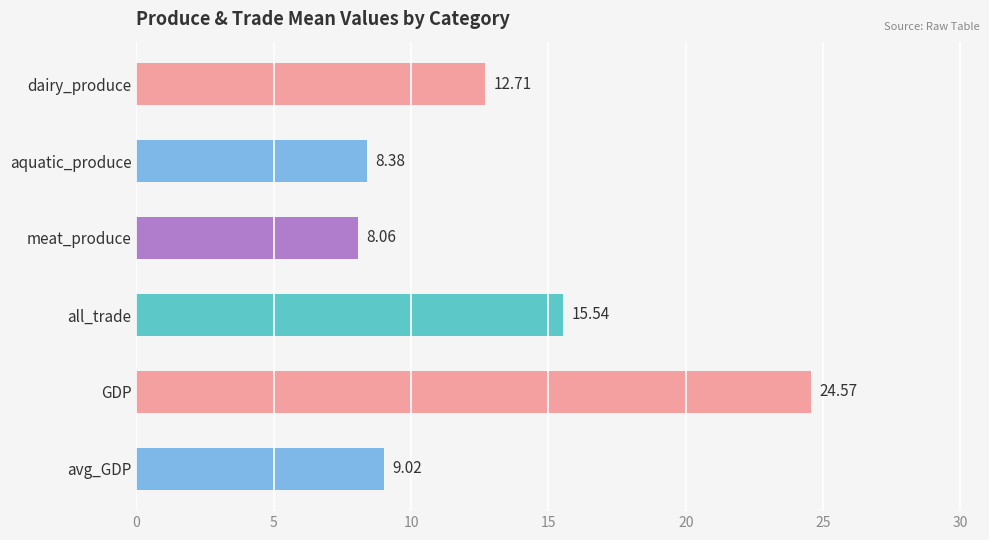

What is the difference between the maximum and minimum values?

16.5